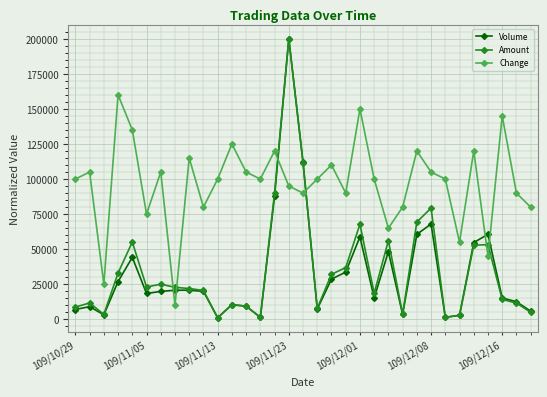

How many categories are shown in the chart?

33